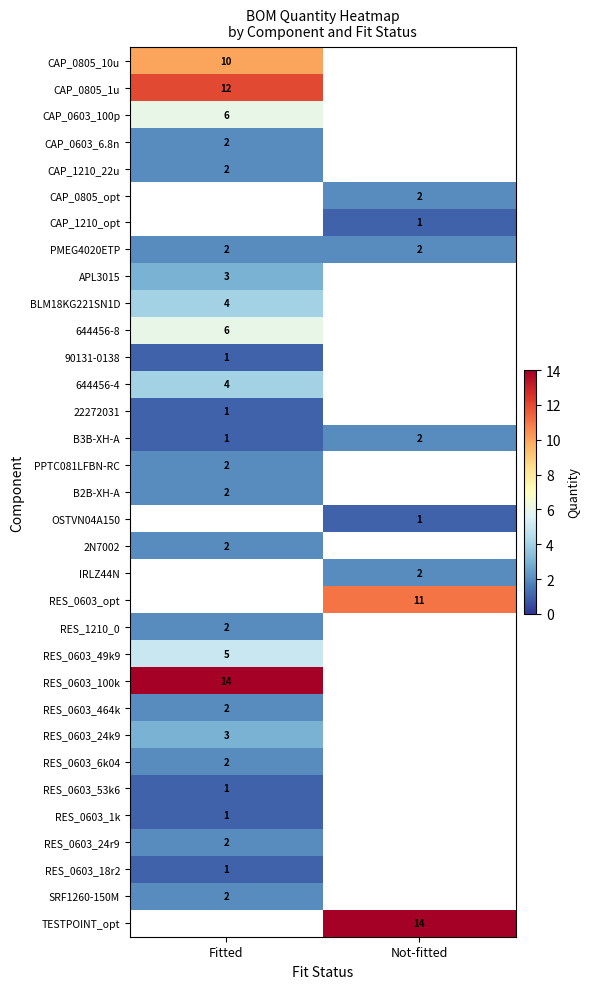

List the labels in order of B3B-XH-A value, largest first.

Not-fitted, Fitted